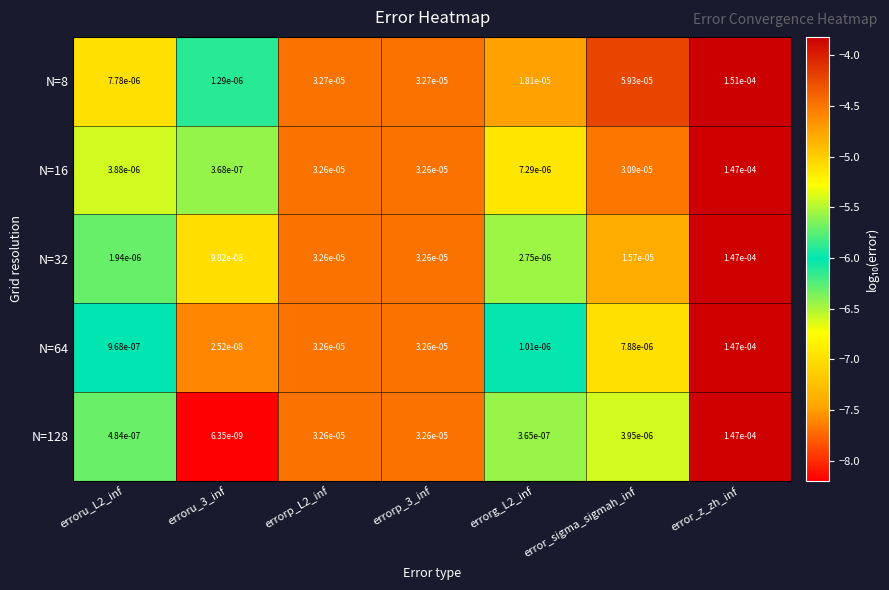

Count the number of categories in the chart.

7